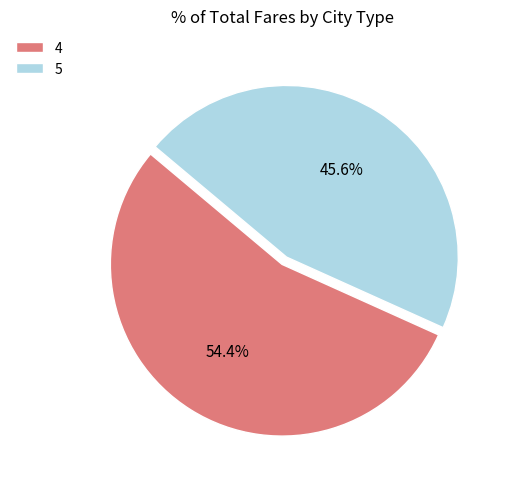

How many slices are in this pie chart?

2